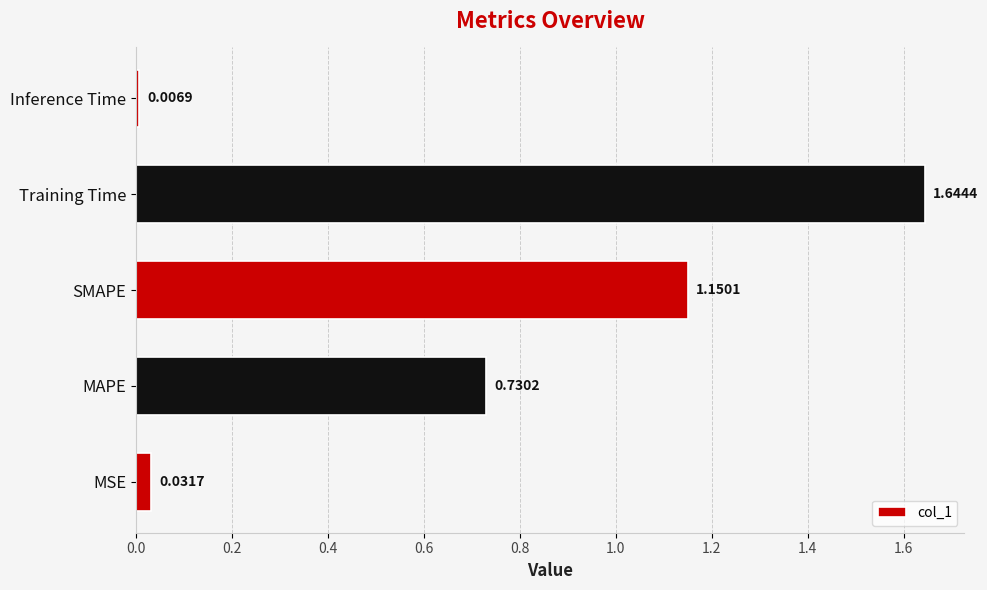

At which label is the value closest to 0?

Inference Time